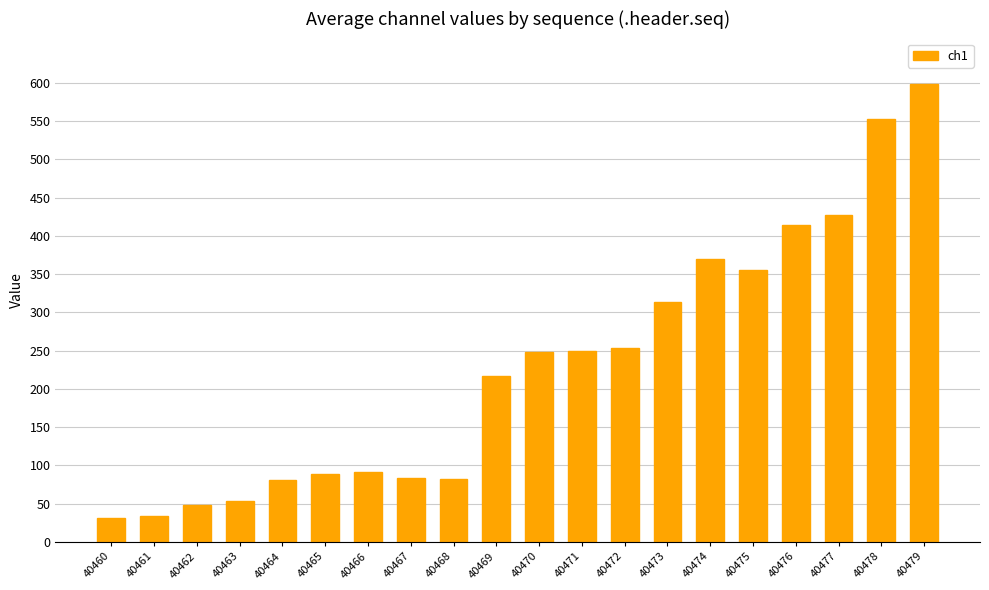

What is the smallest value displayed?

31